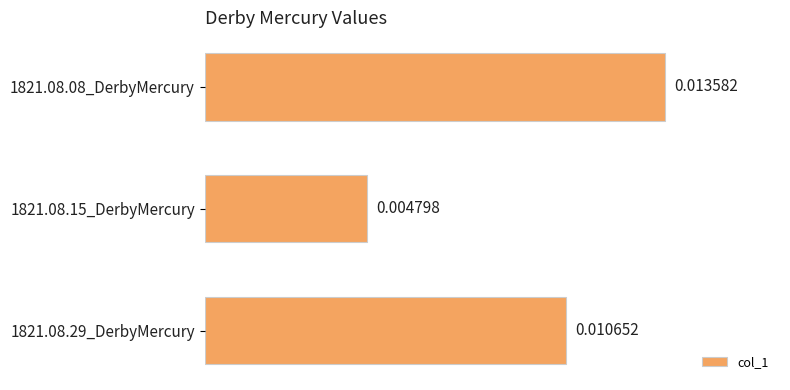

Between 1821.08.29_DerbyMercury and 1821.08.15_DerbyMercury, which is larger?

1821.08.29_DerbyMercury